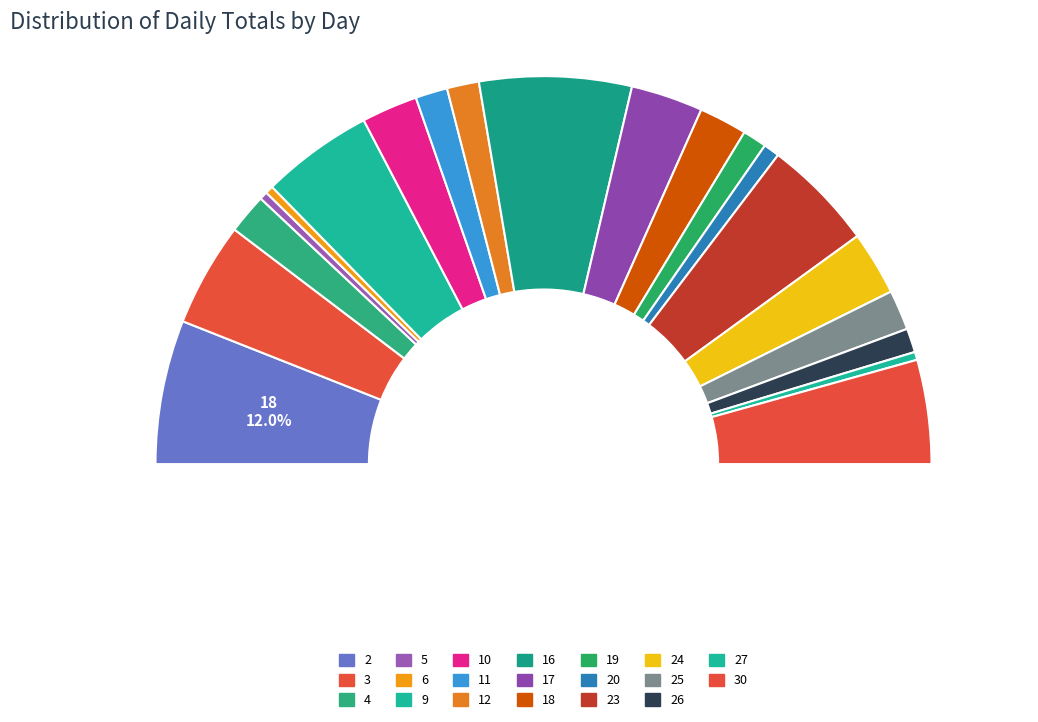

Count the number of slices in the pie.

20